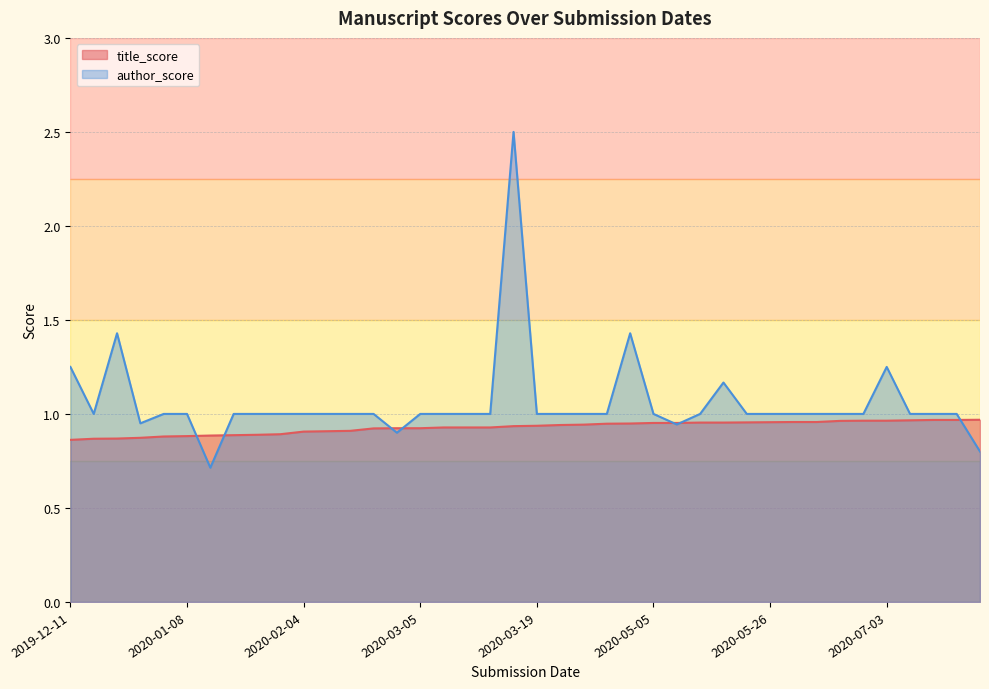

What is the value of the author_score point at the 21st from the left?

1.0